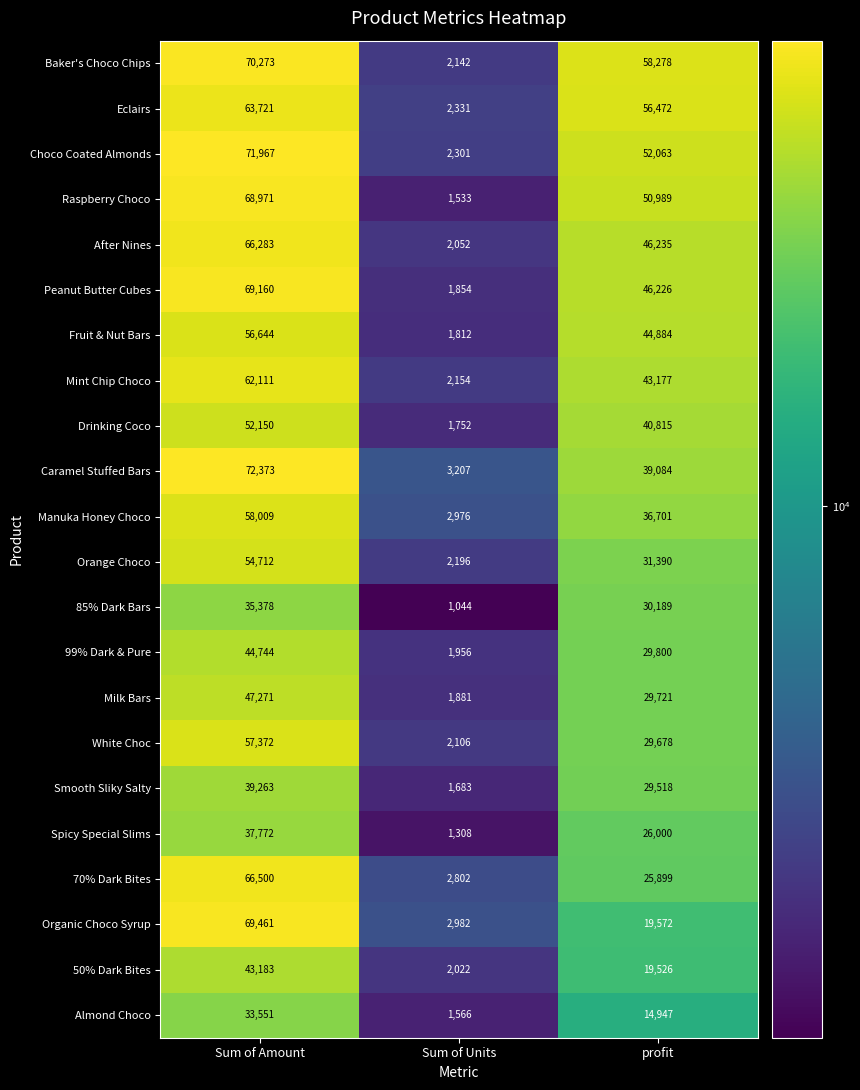

At which label is Caramel Stuffed Bars closest to 37790?

profit